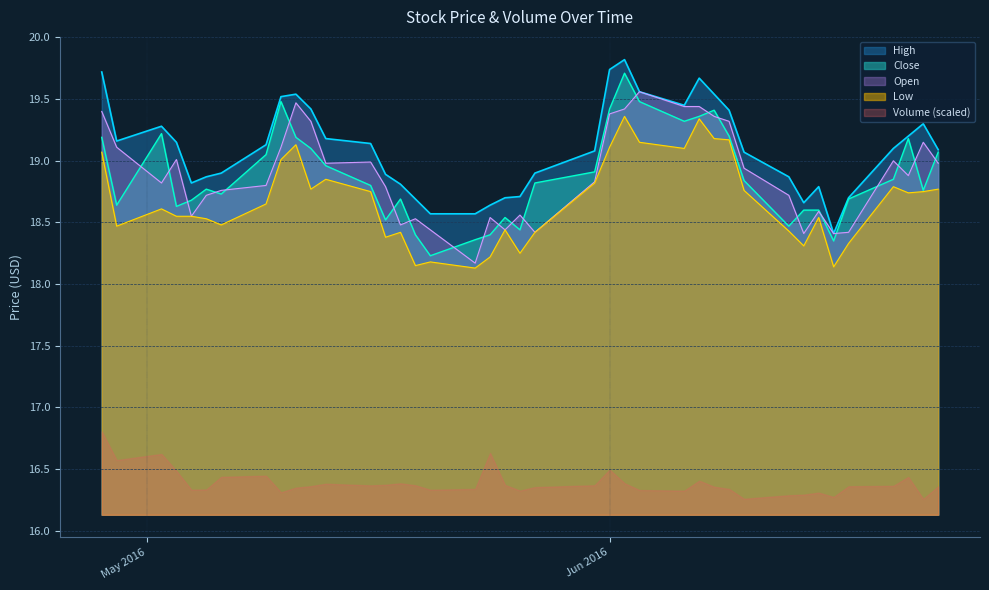

What is the maximum value for Open?

19.6